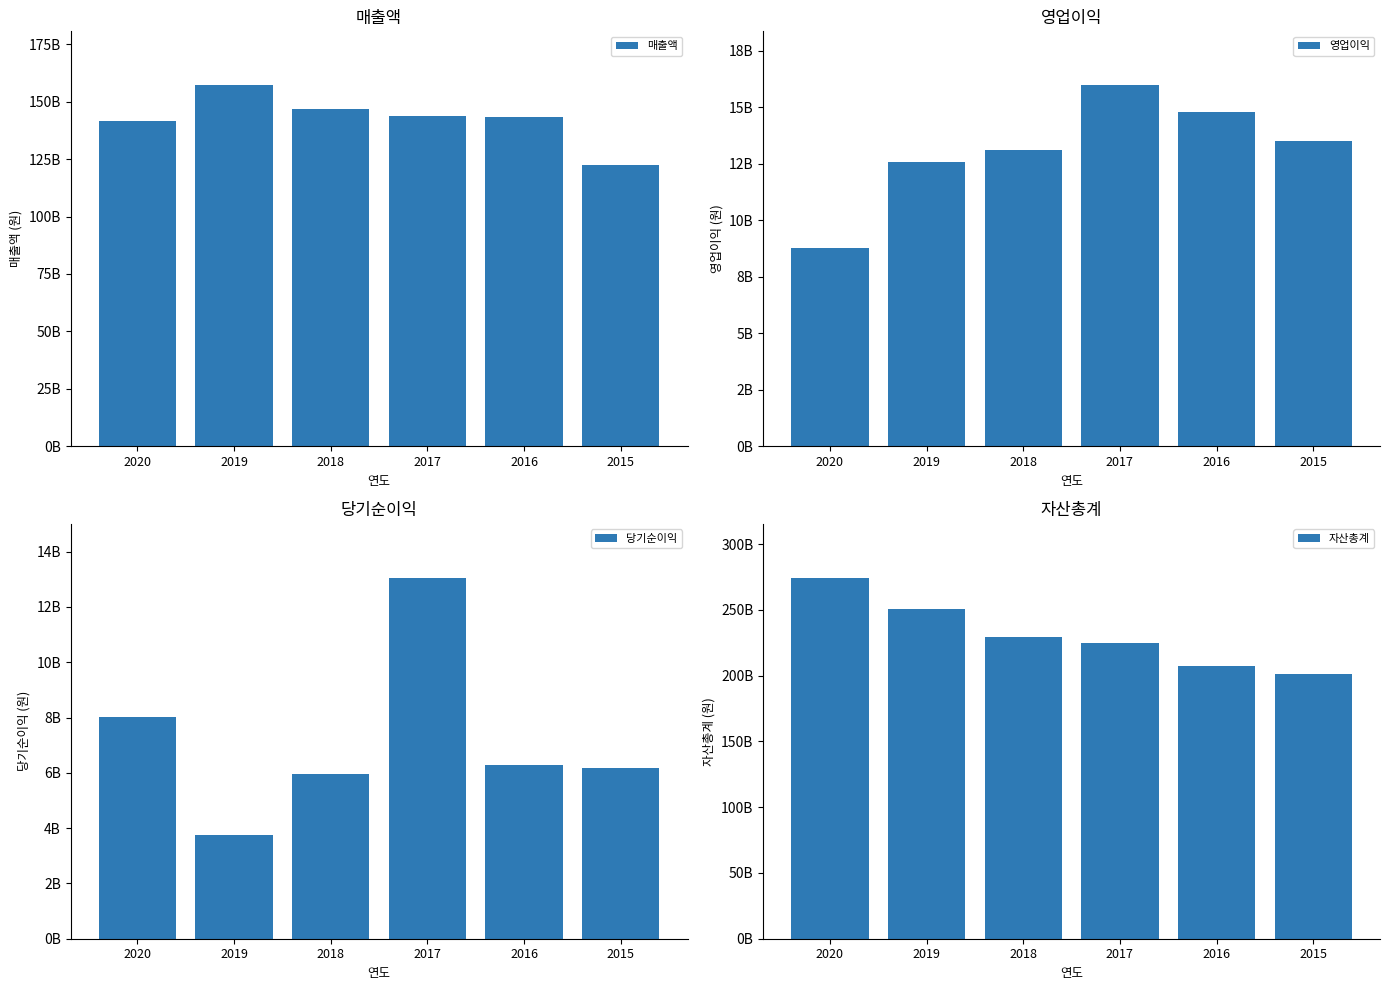

Which has a higher value, 2016 or 2020?

2016